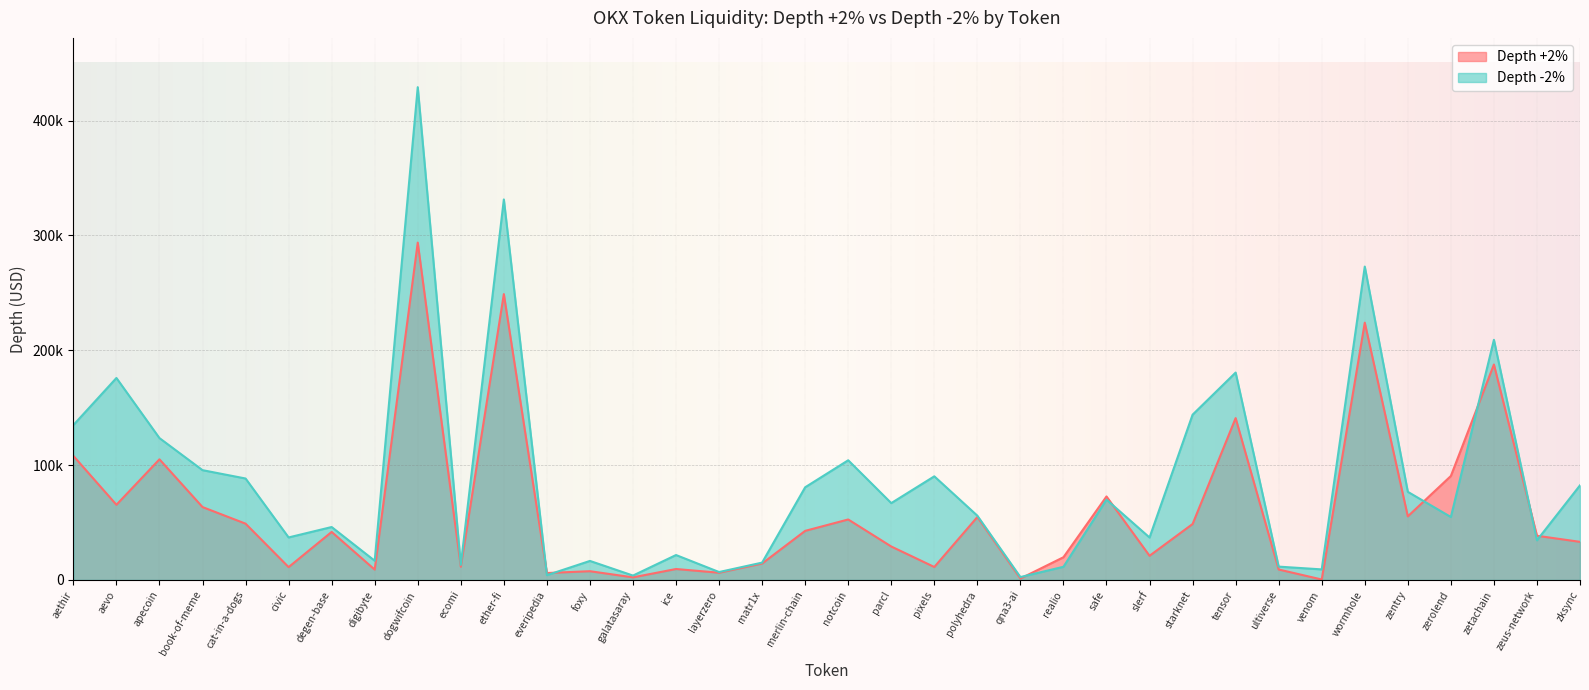

At which category does Depth +2% reach its first local peak?

apecoin